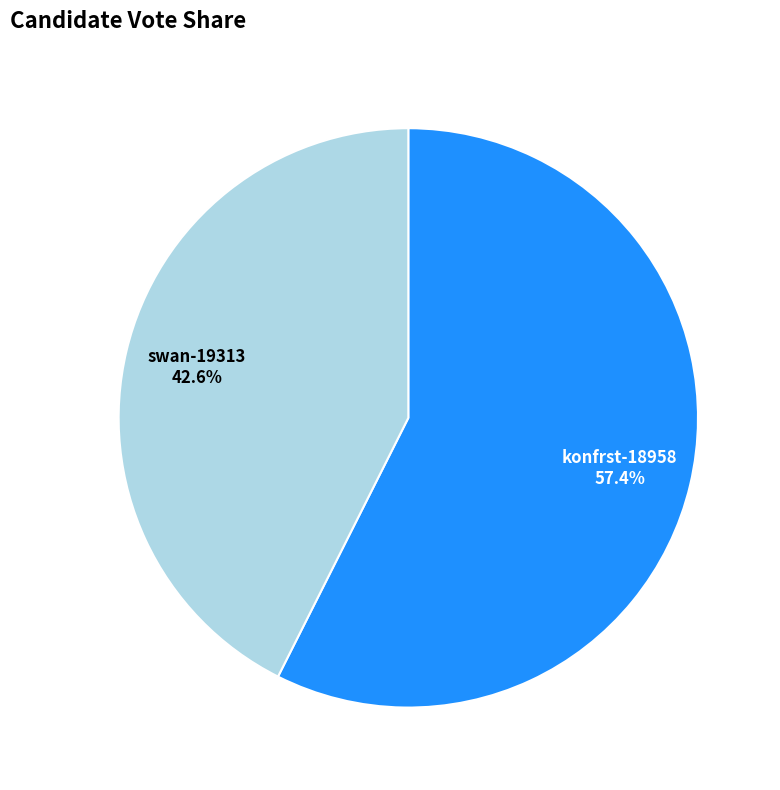

What is the total percentage of swan-19313 and konfrst-18958?

100.0%